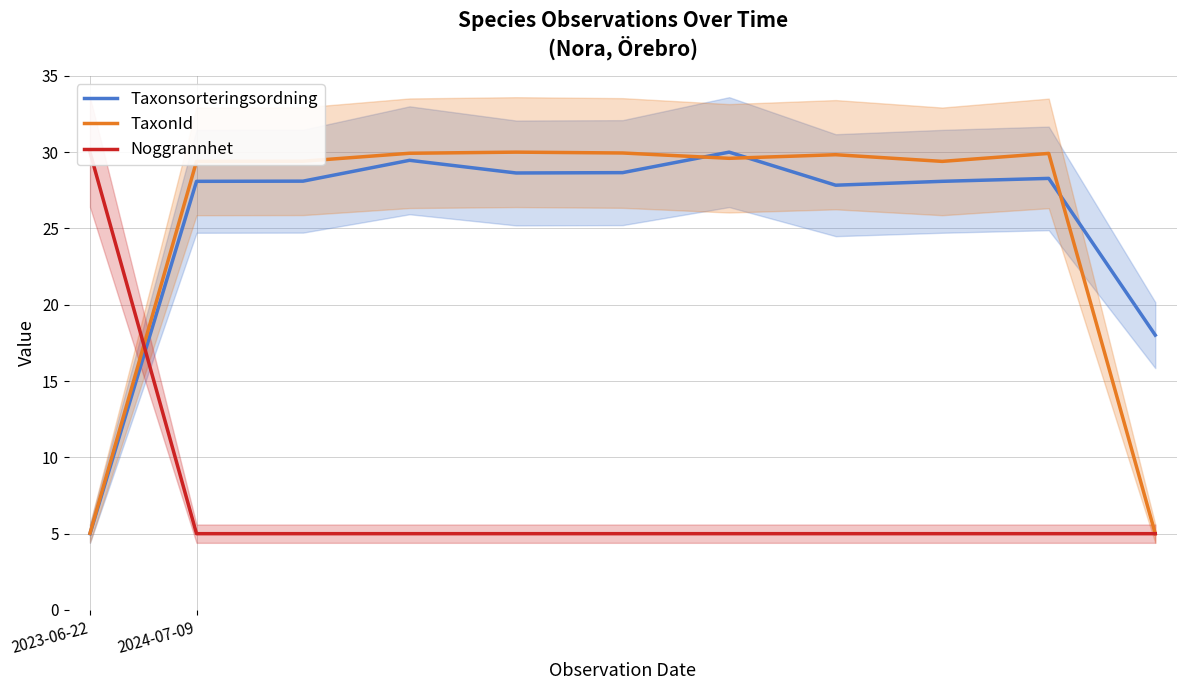

Where is the first local minimum for Taxonsorteringsordning?

4